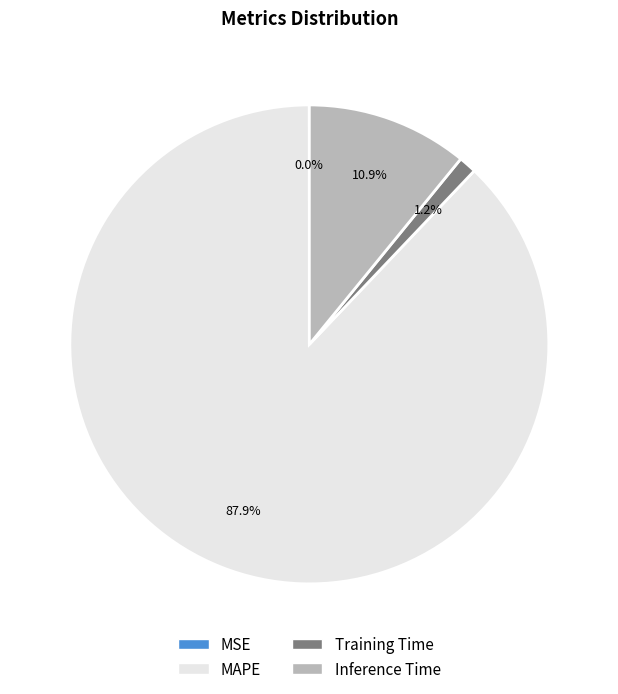

To the nearest percent, what is the difference between the largest and smallest slice percentages?

88%